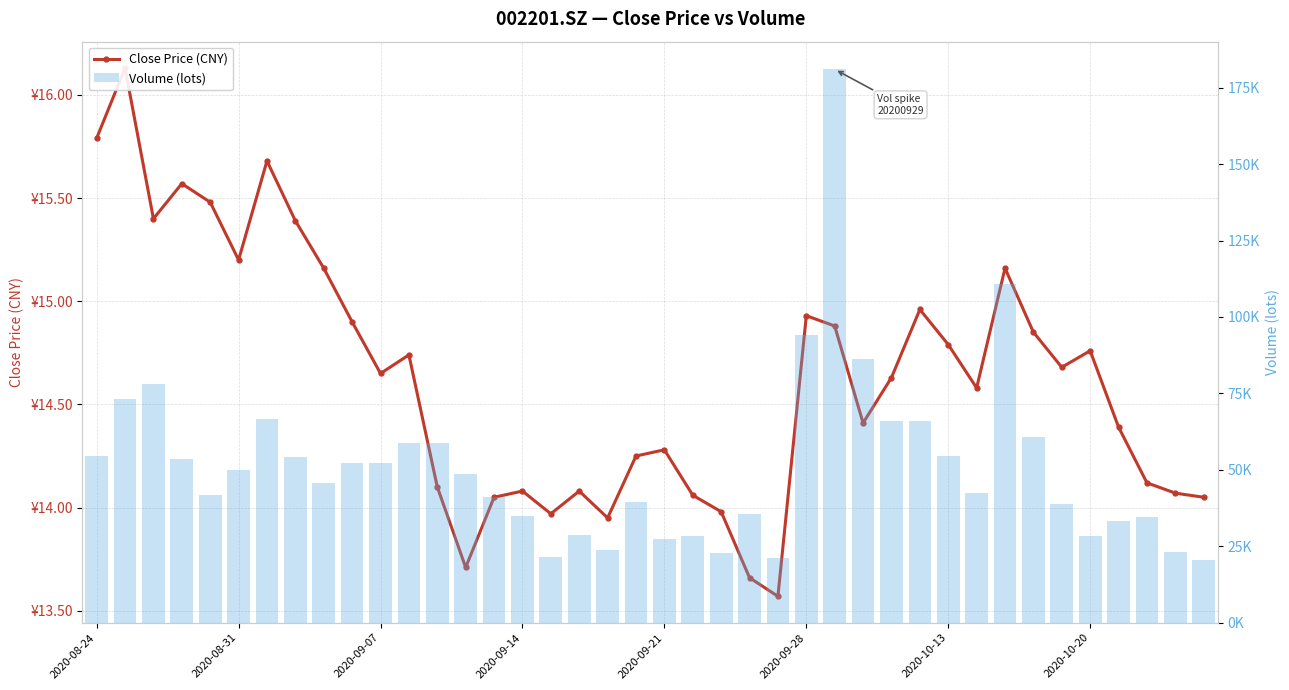

What is the total value across all series at 33?

60776.7